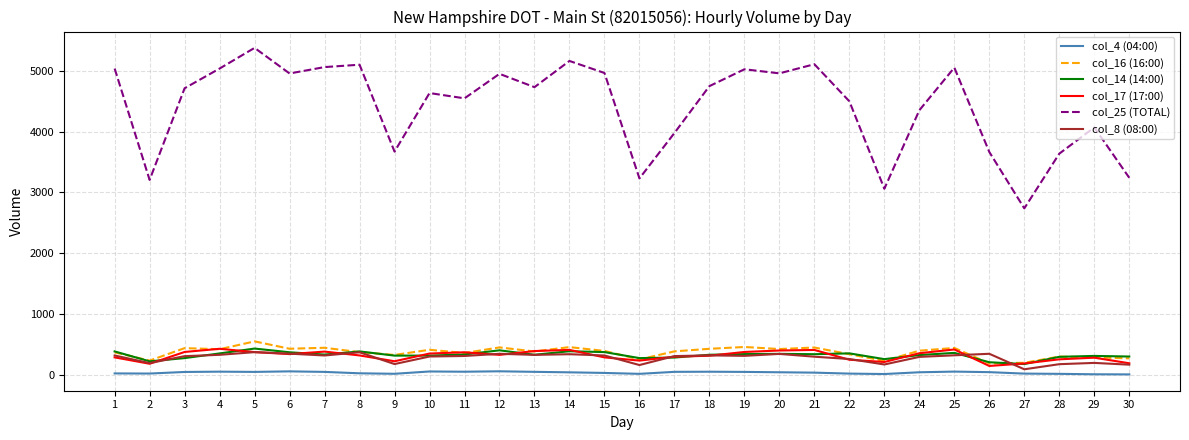

What is the total value across all series at 14?

6785